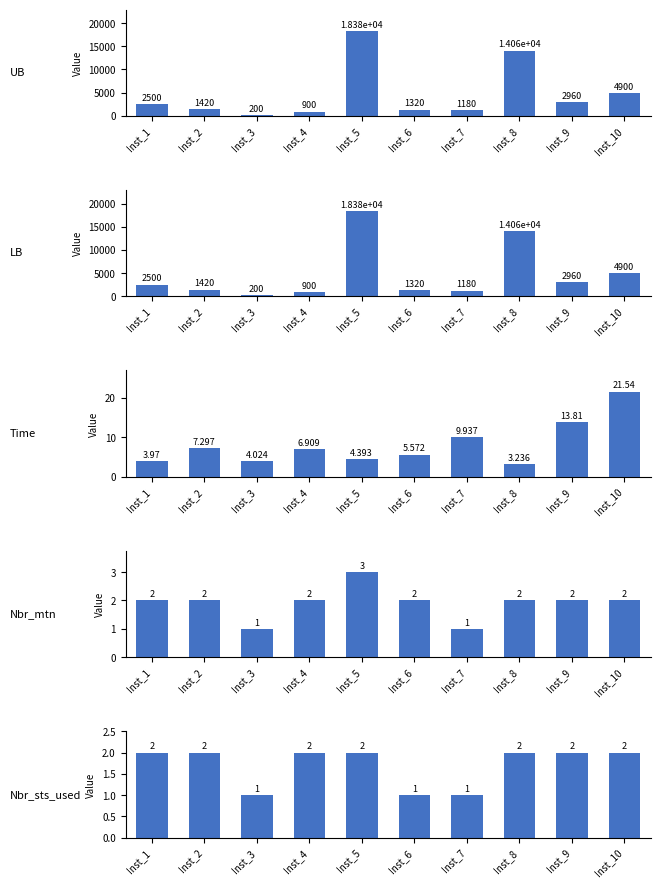

List the series in order of their peak value, highest first.

UB, LB, Time, Nbr_mtn, Nbr_sts_used